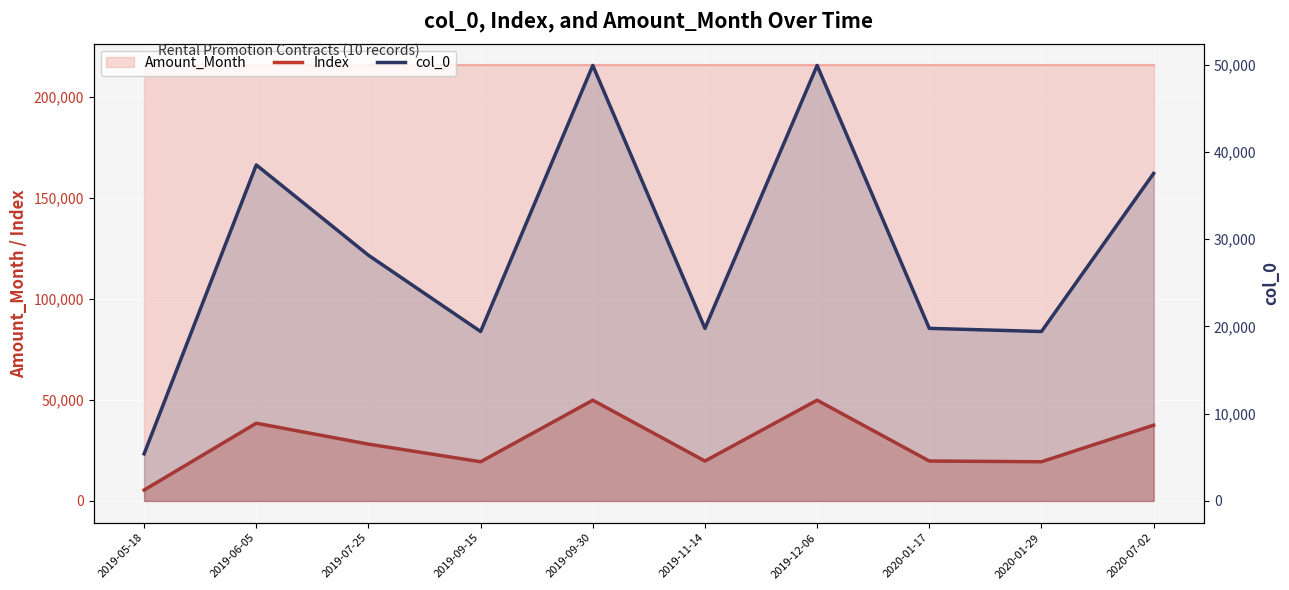

At which category does Index reach its first local valley?

2019-09-15